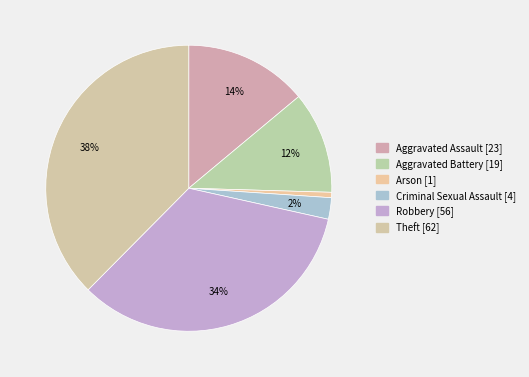

Approximately how many times larger is the value at Robbery compared to Aggravated Battery?

2.9